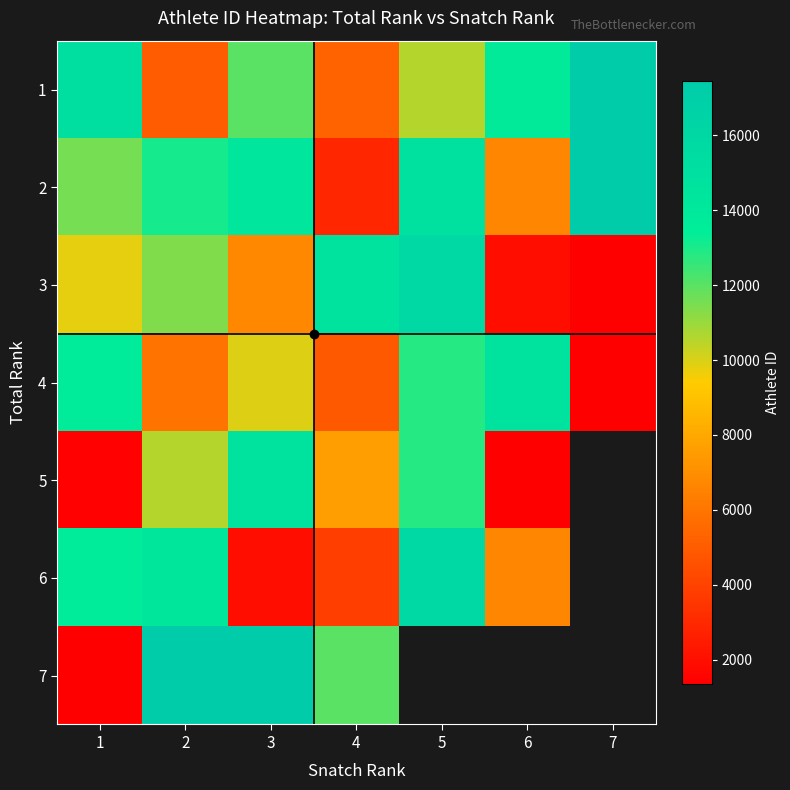

True or false: 6 has a value of 2451.7 at 4.

False